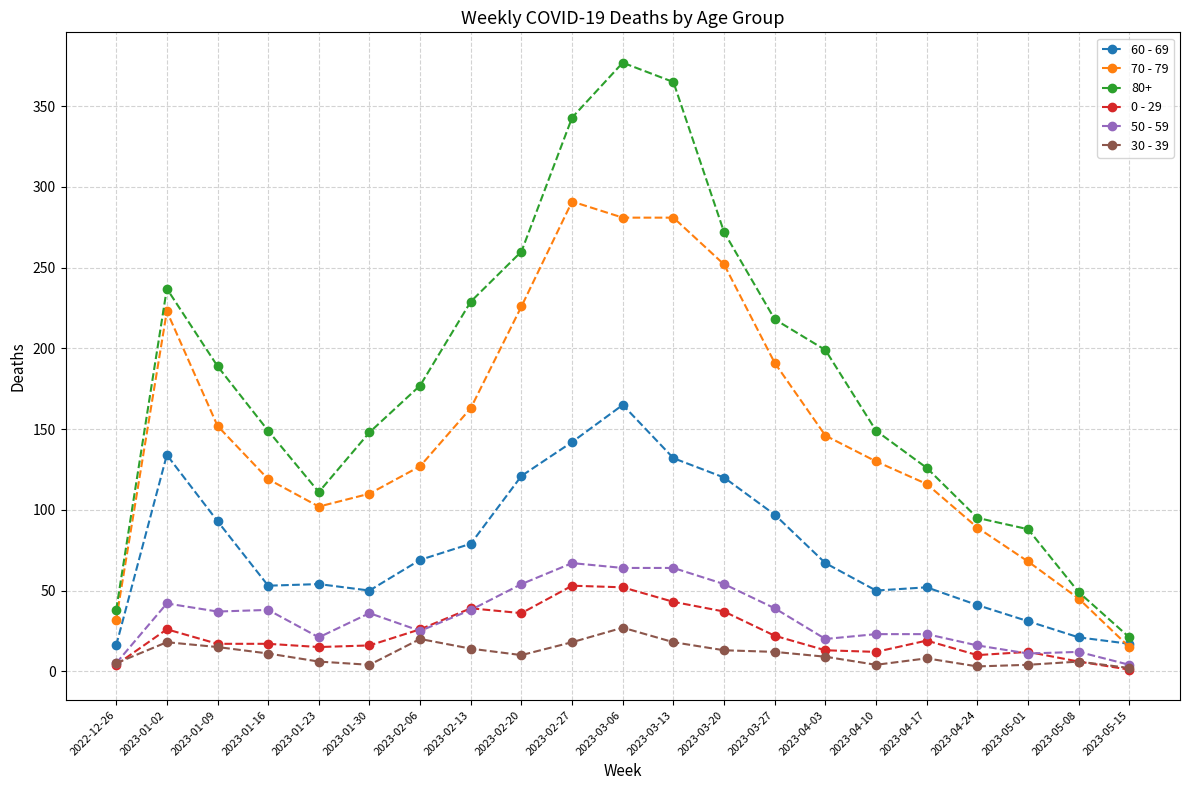

What position from the left is 2023-03-20?

13